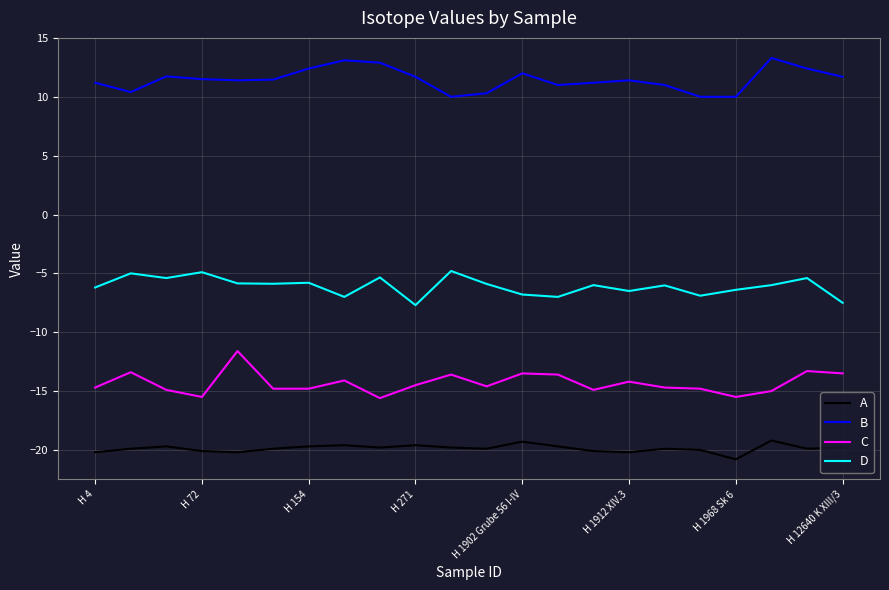

Which series has the widest spread of values?

C